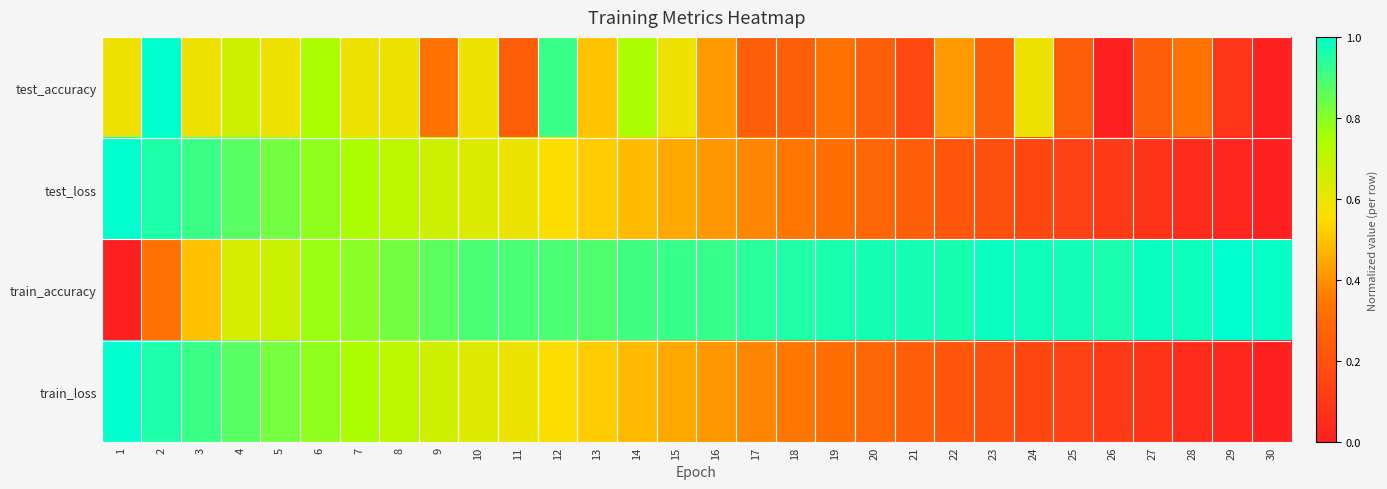

List the labels in order of train_loss value, largest first.

1, 2, 3, 4, 5, 6, 7, 8, 9, 10, 11, 12, 13, 14, 15, 16, 17, 18, 19, 20, 21, 22, 23, 24, 25, 26, 27, 28, 29, 30